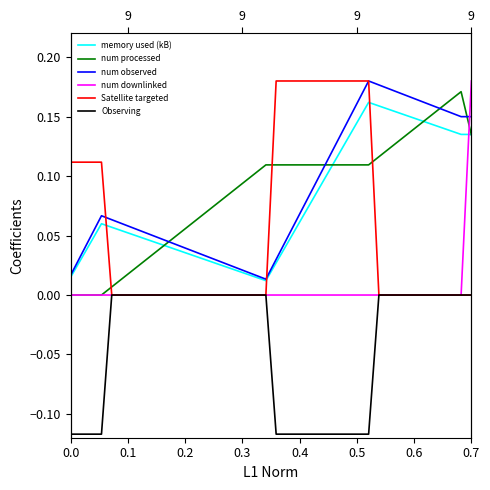

Is the value of Observing at 0.3 greater than the value of num processed at 0.2?

No